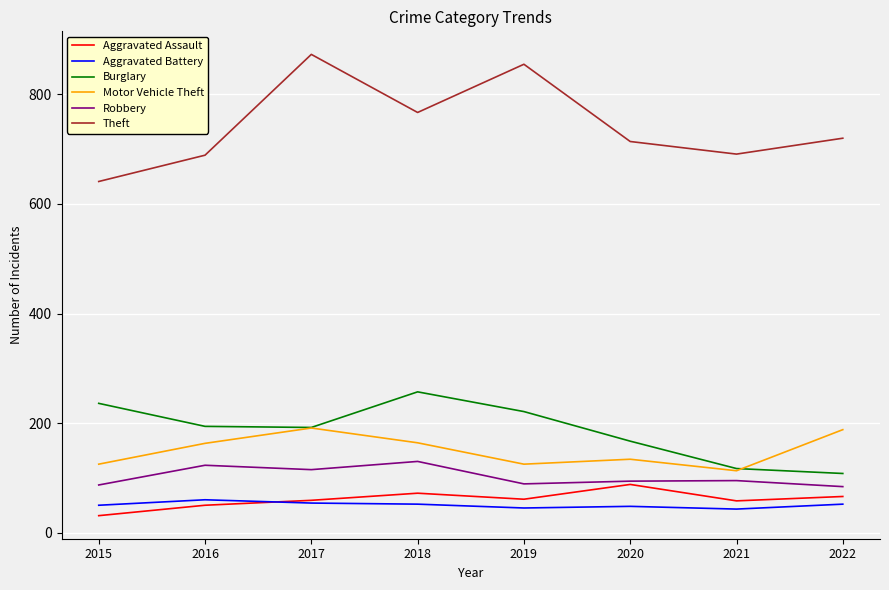

Read the Burglary value at 2018, to the nearest 10.

260